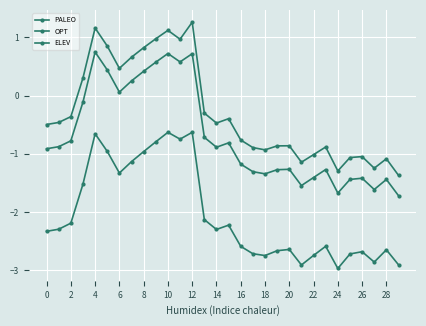

How many categories are shown in the chart?

30